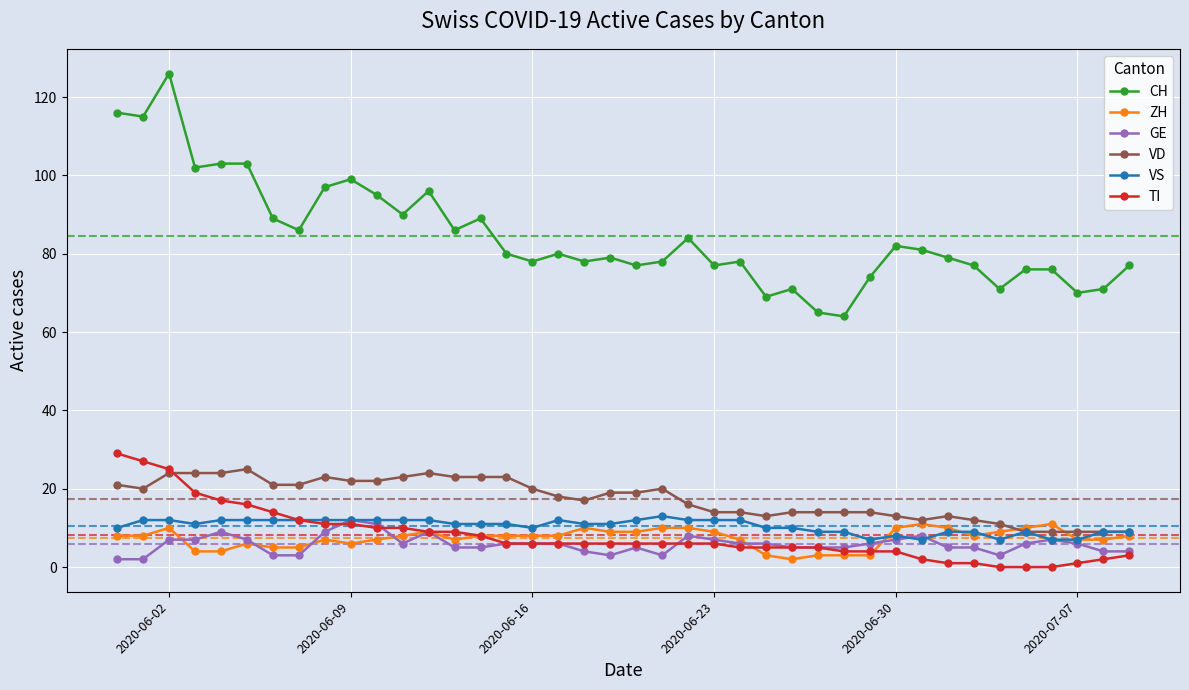

Which series has the largest total across all categories?

CH